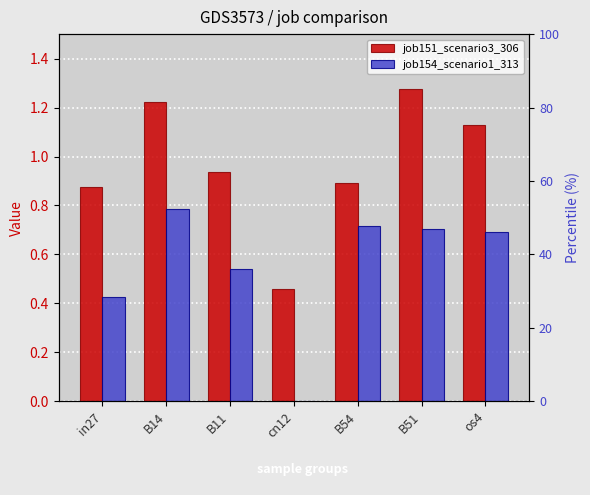

Which series has the widest spread of values?

job151_scenario3_306